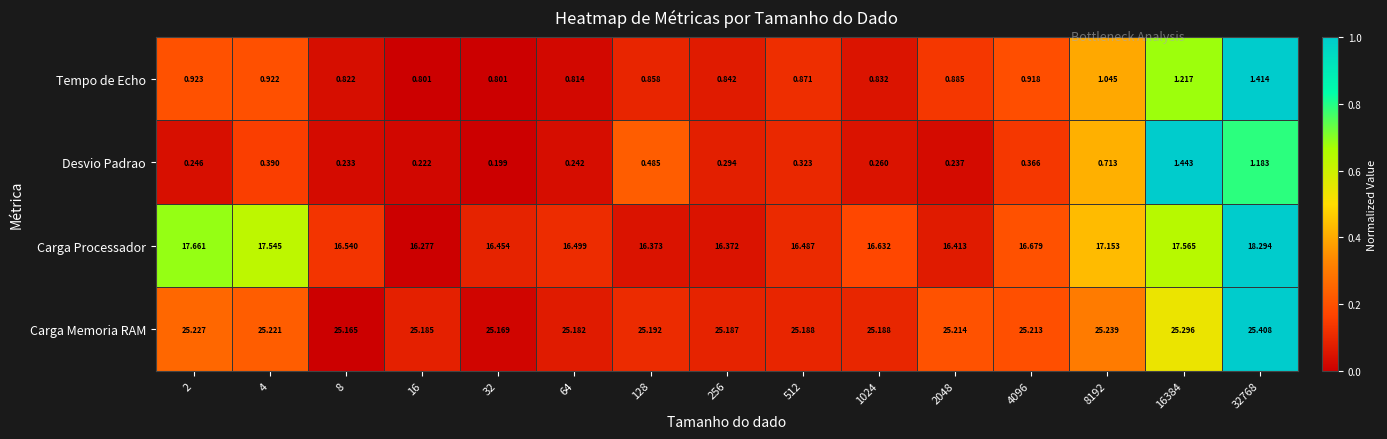

At how many categories does at least one series exceed 0?

15